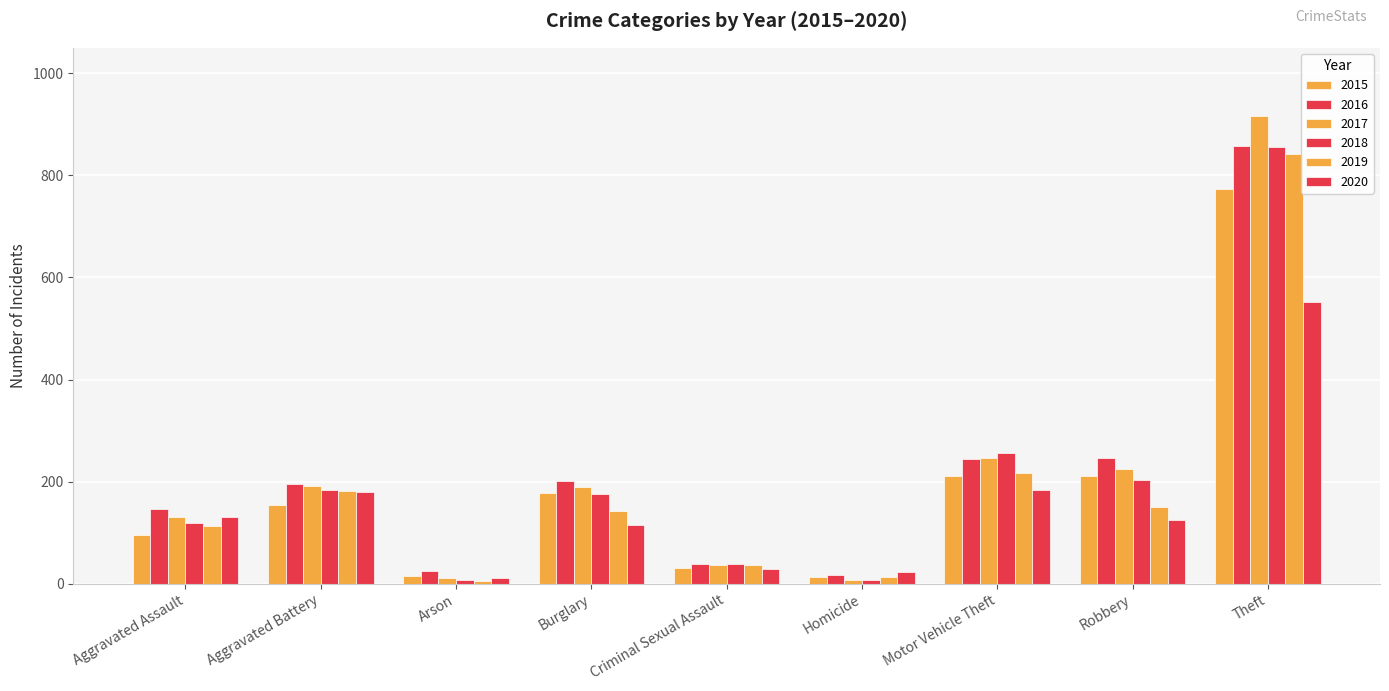

What is the label of the 1st bar from the left?

Aggravated Assault